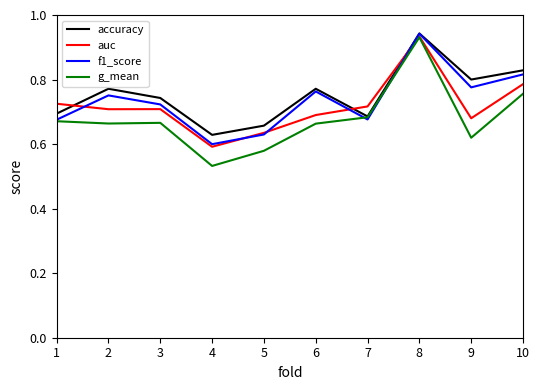

What is the total value across all series at 2?

2.9